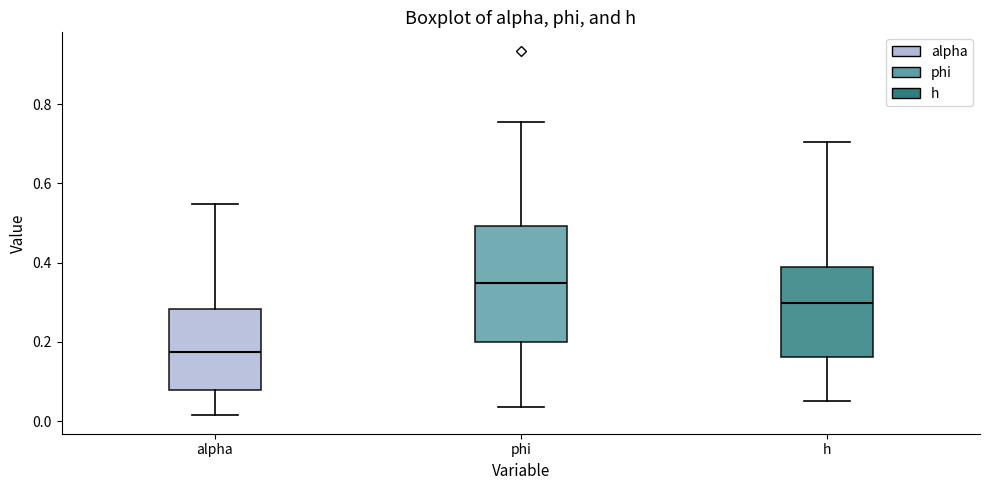

Reading left to right, read every box against the y-axis: the position of its median line, the range the box covers, and the ends of its whiskers. The values are not printed on the chart, so give them approximately, as read against the axis.

alpha: median 0.18, box 0.08 to 0.28, whiskers 0.02 to 0.54
phi: median 0.34, box 0.20 to 0.50, whiskers 0.04 to 0.76
h: median 0.30, box 0.16 to 0.38, whiskers 0.04 to 0.70